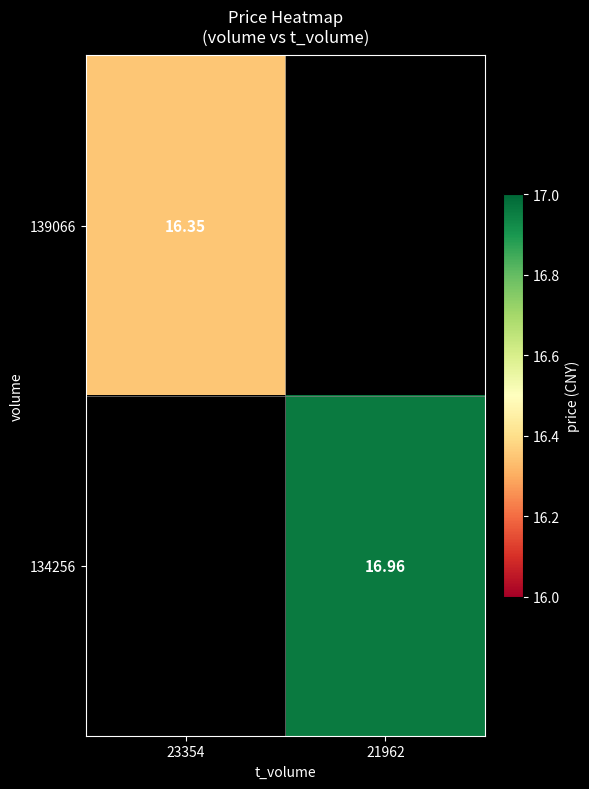

What is the maximum value shown in the chart?

17.0